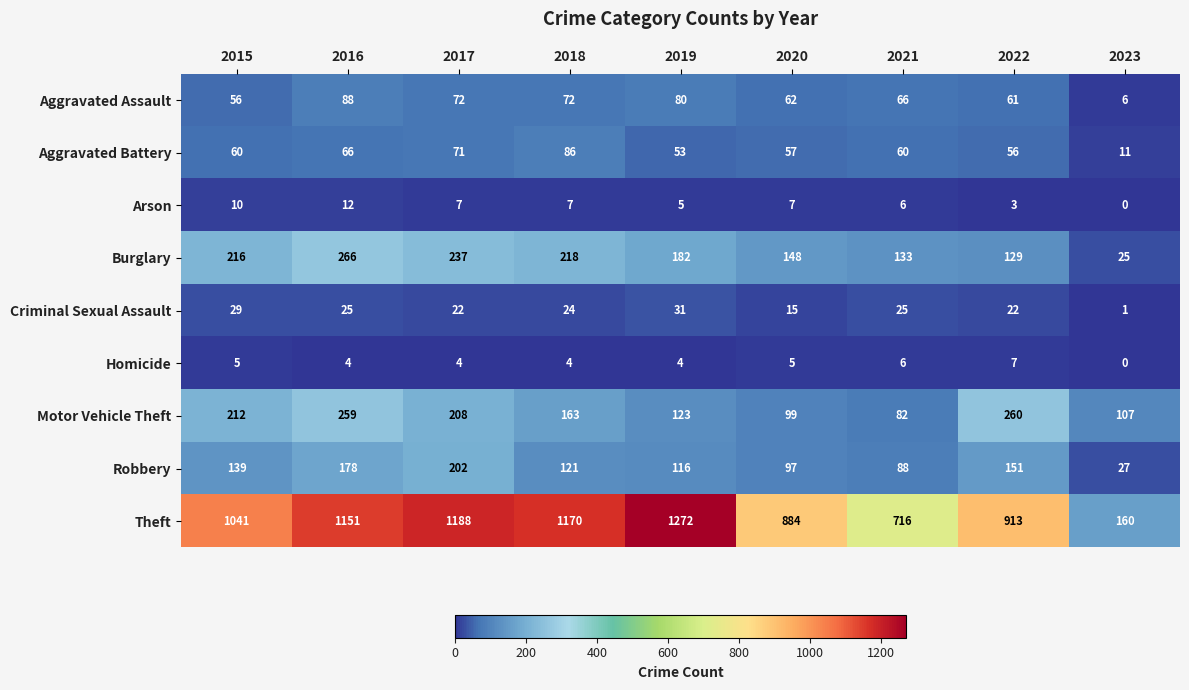

Which series has the largest total across all categories?

Theft